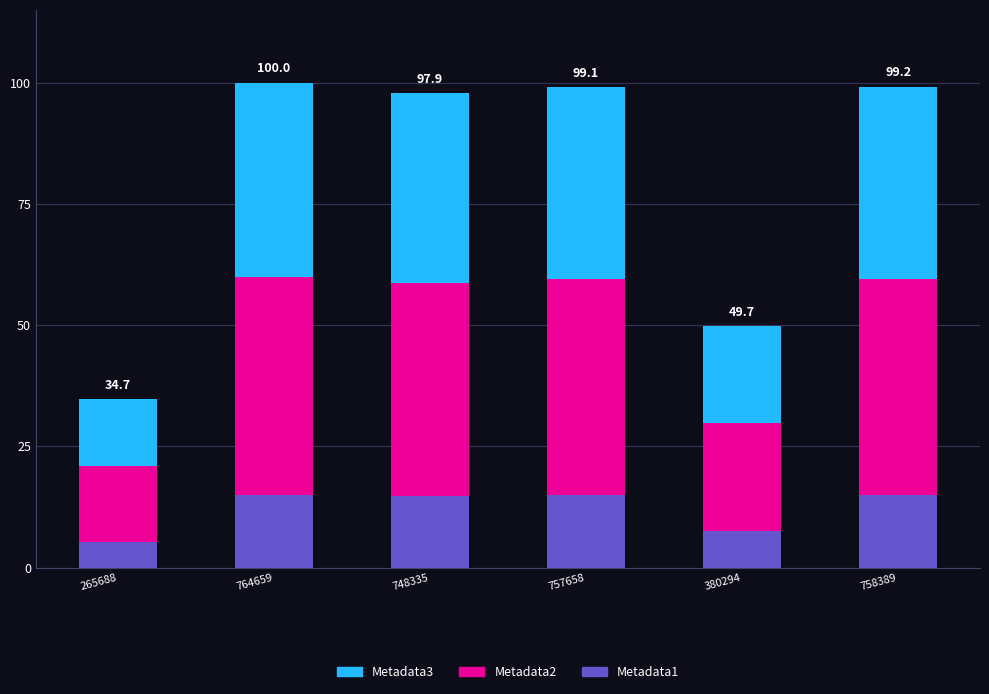

What is the maximum value for Metadata1?

15.0